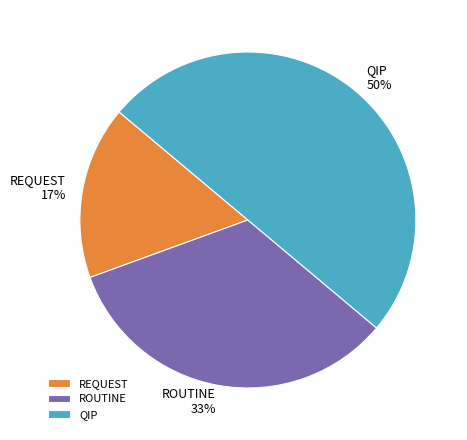

Which has a higher value, REQUEST or ROUTINE?

ROUTINE